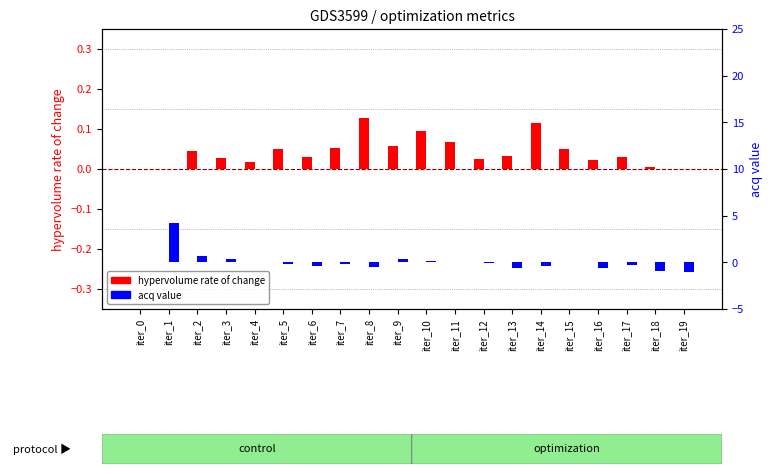

At which category is the sum across all series the highest?

iter_1